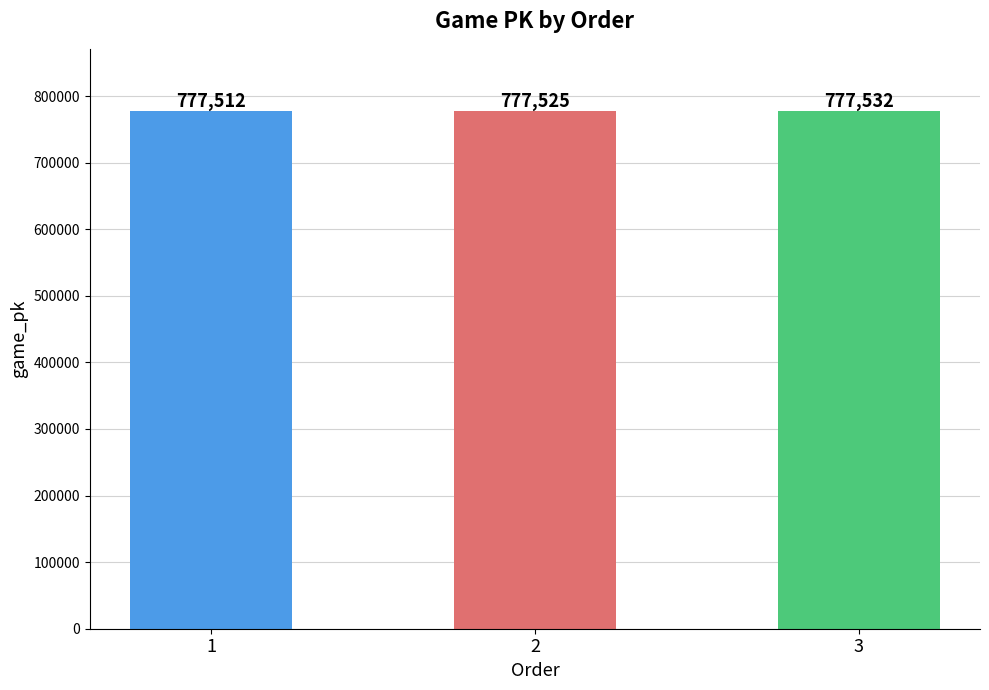

What is the sum of the values at 1 and 3?

1555044